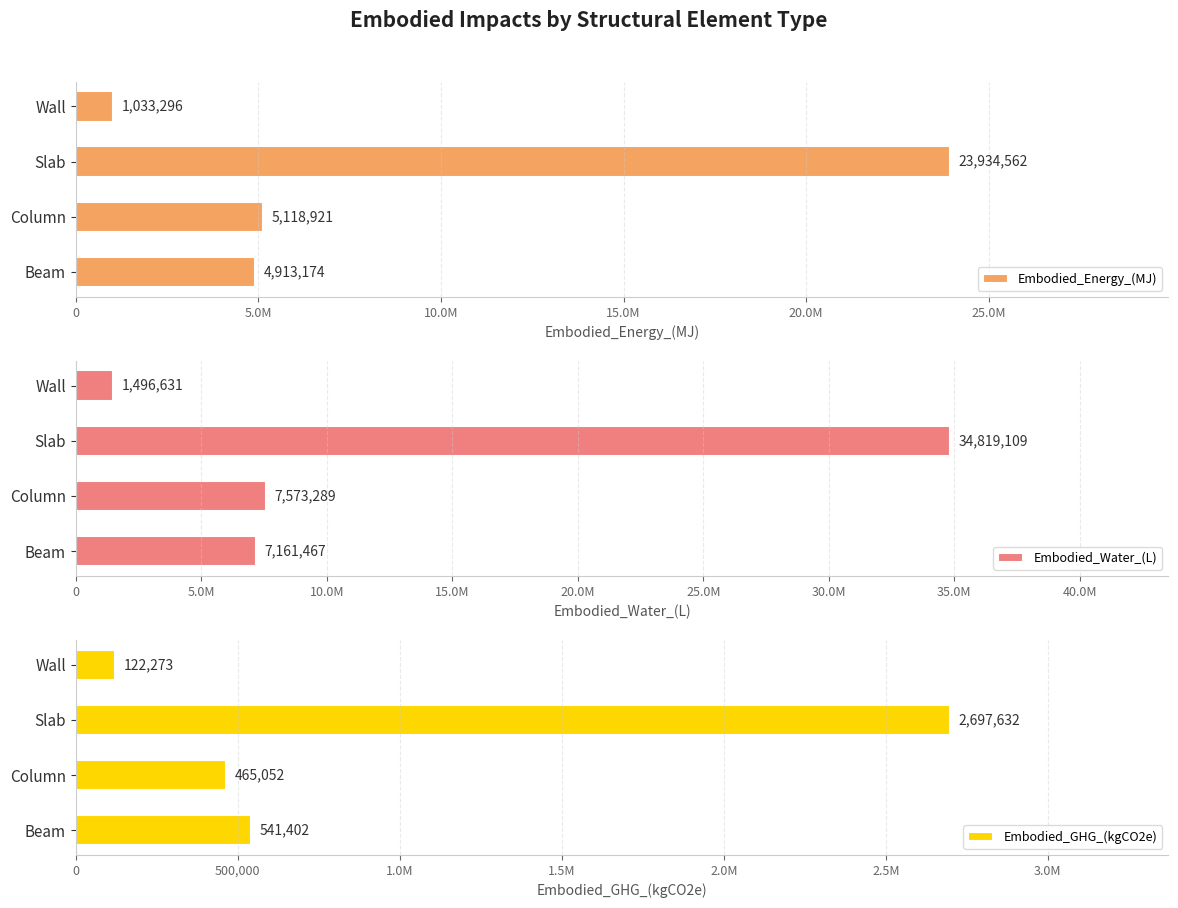

Which has a higher value, Slab or Beam?

Slab